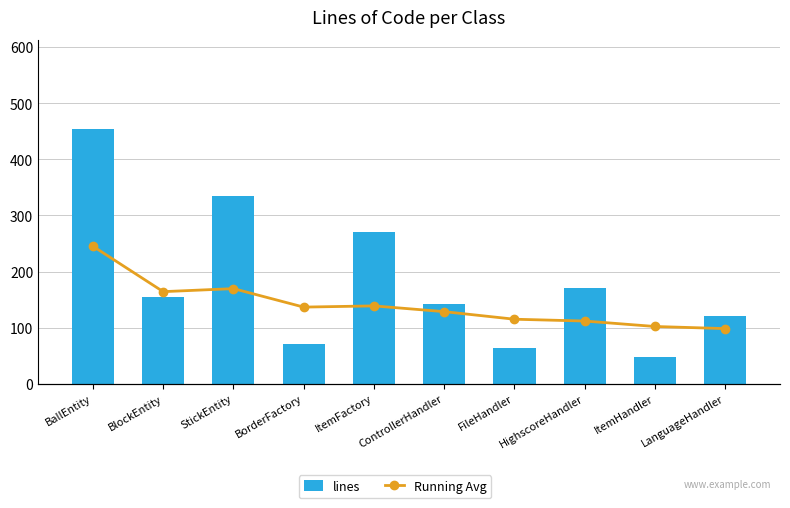

Reading left to right, what are all the values shown in this chart?

lines: 454	154	335	71	271	143	64	170	47	120
Running Avg: 454	304	314	253	257	238	213	207	189	182